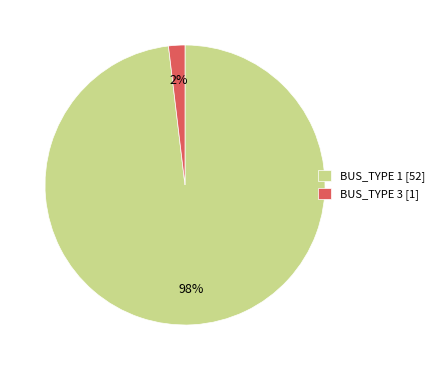

Do BUS_TYPE 1 [52] and BUS_TYPE 3 [1] together represent more than half of the pie?

Yes